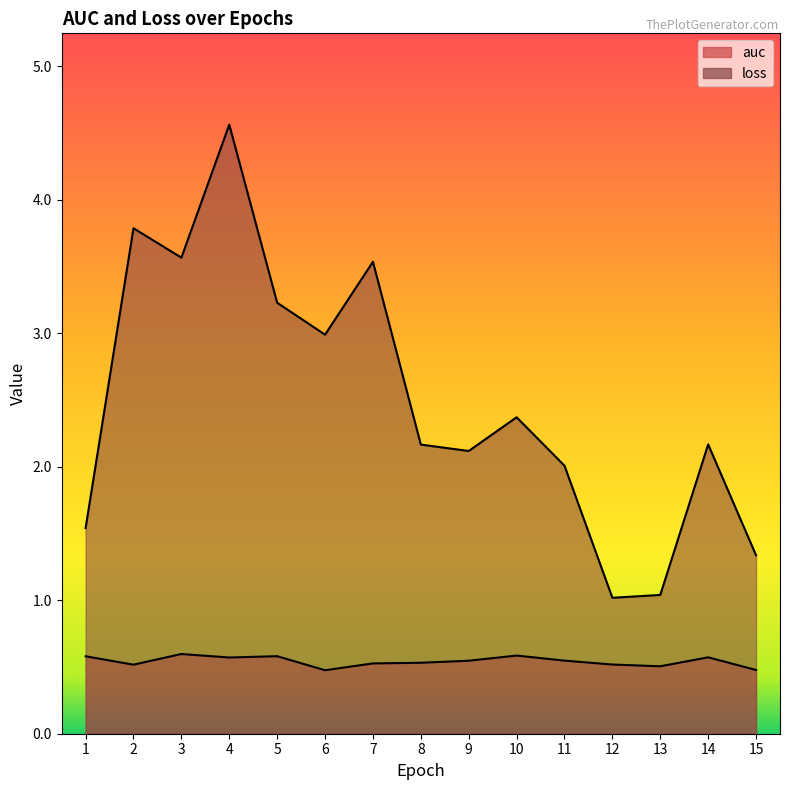

What is the total value across all series at 14?

2.7